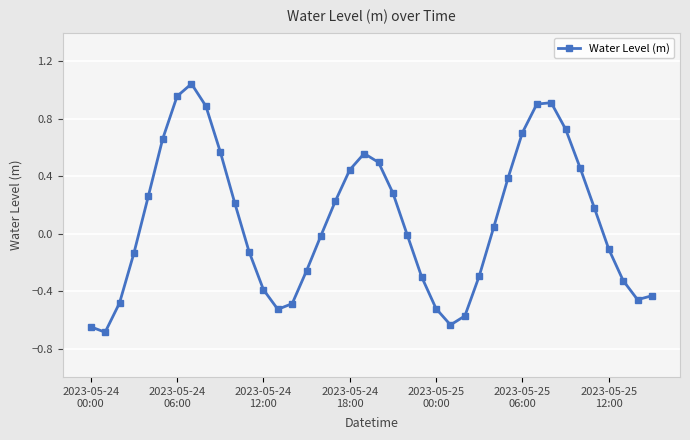

What is the minimum value shown in the chart?

-0.7